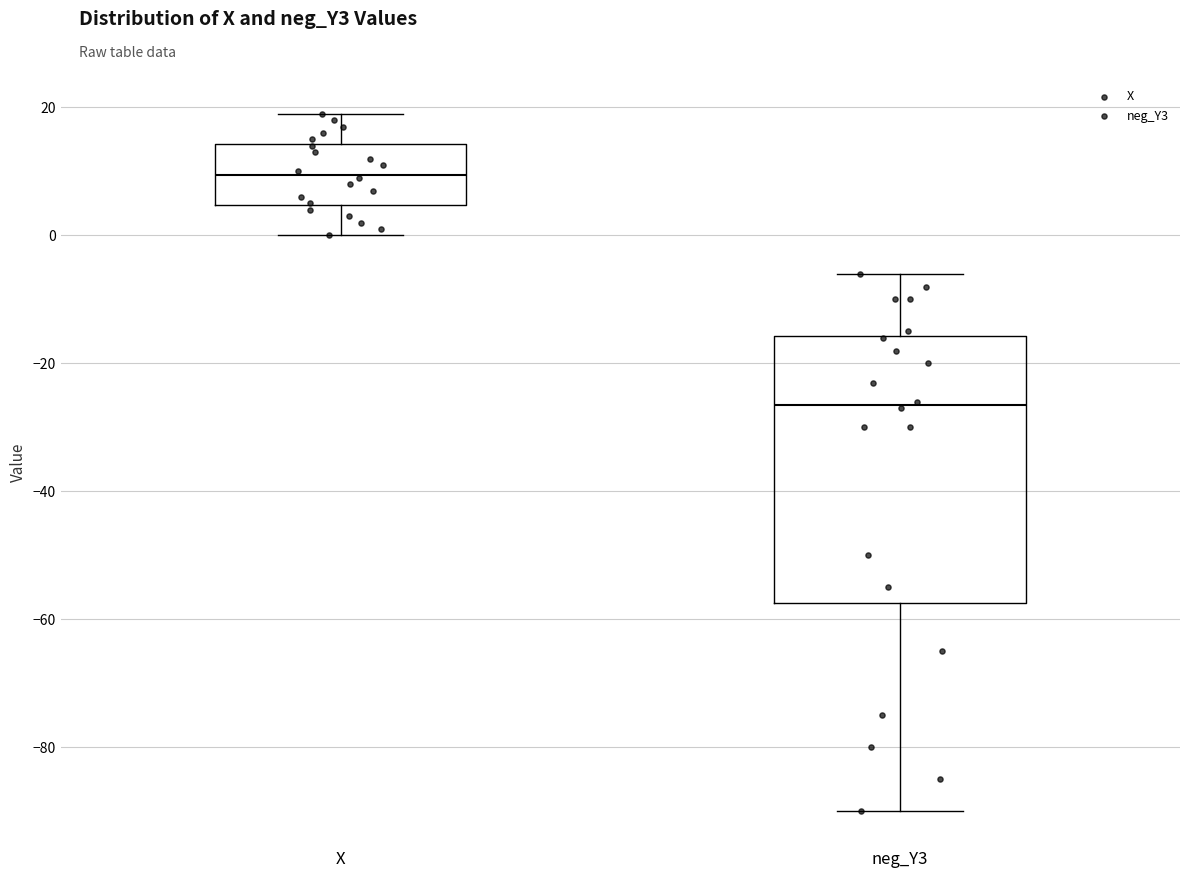

Which box is the tallest, from its lower edge to its upper edge?

neg_Y3